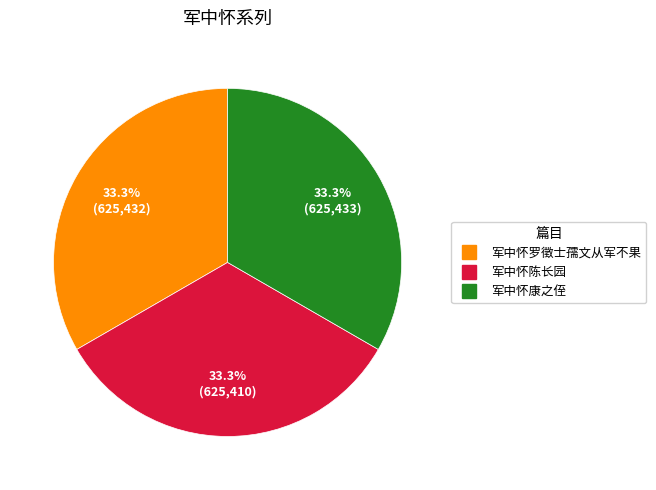

The 军中怀康之侄 slice represents 27% of the pie. True or false?

False